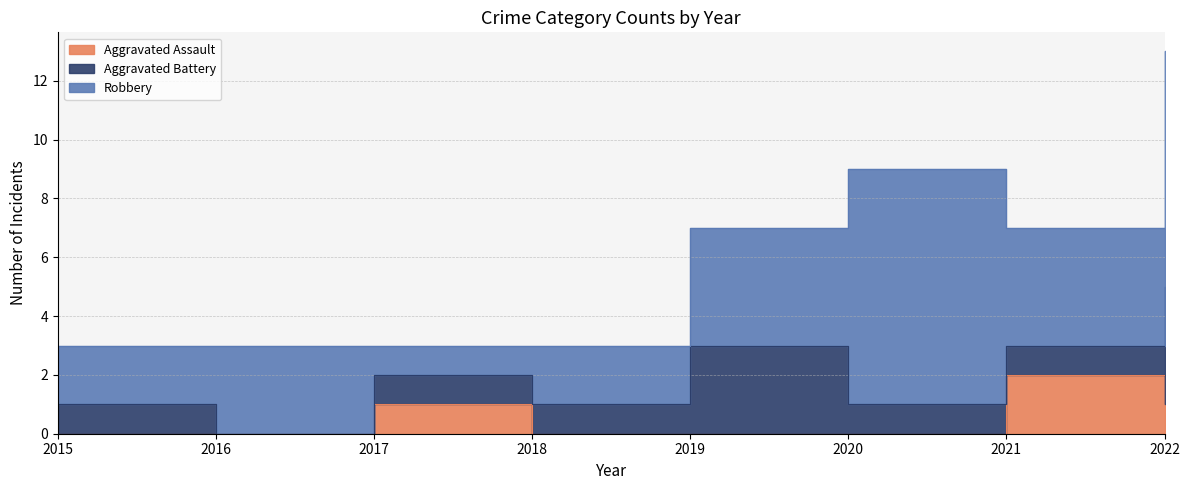

Where is the first local maximum for Aggravated Assault?

2017